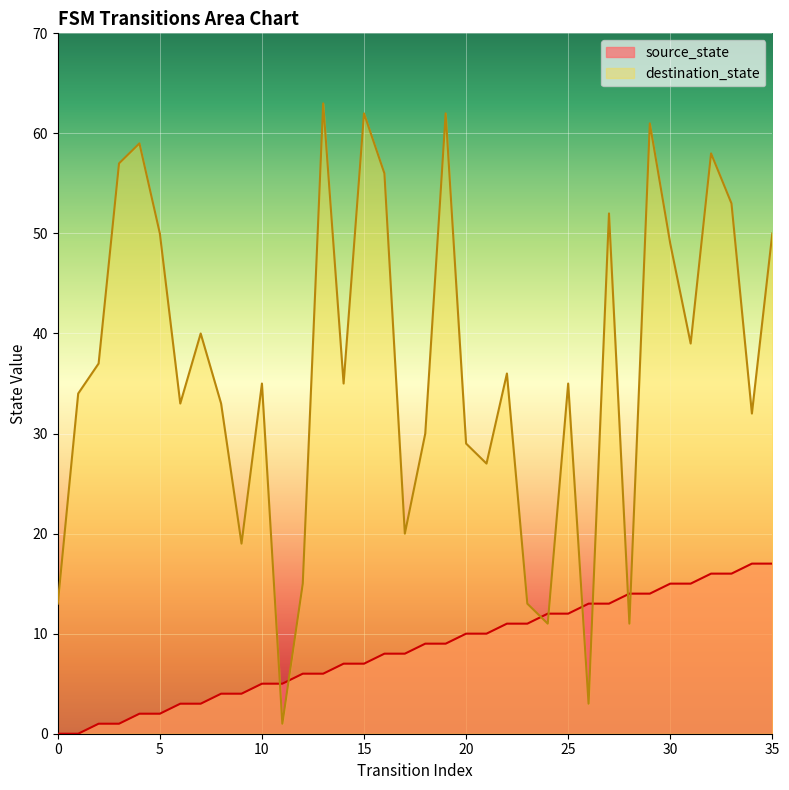

How many data points in source_state are above 9?

16